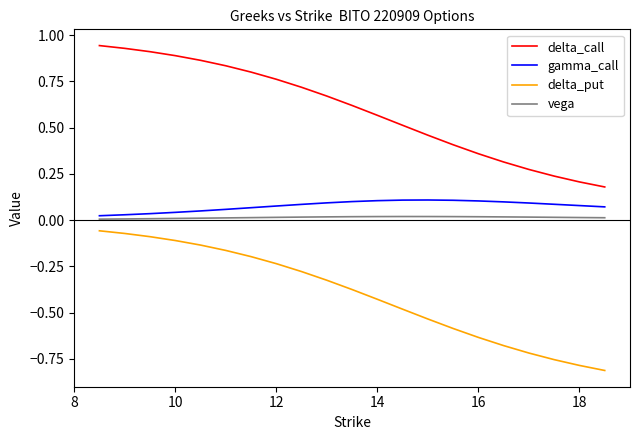

Which series has the largest range (max minus min)?

delta_call